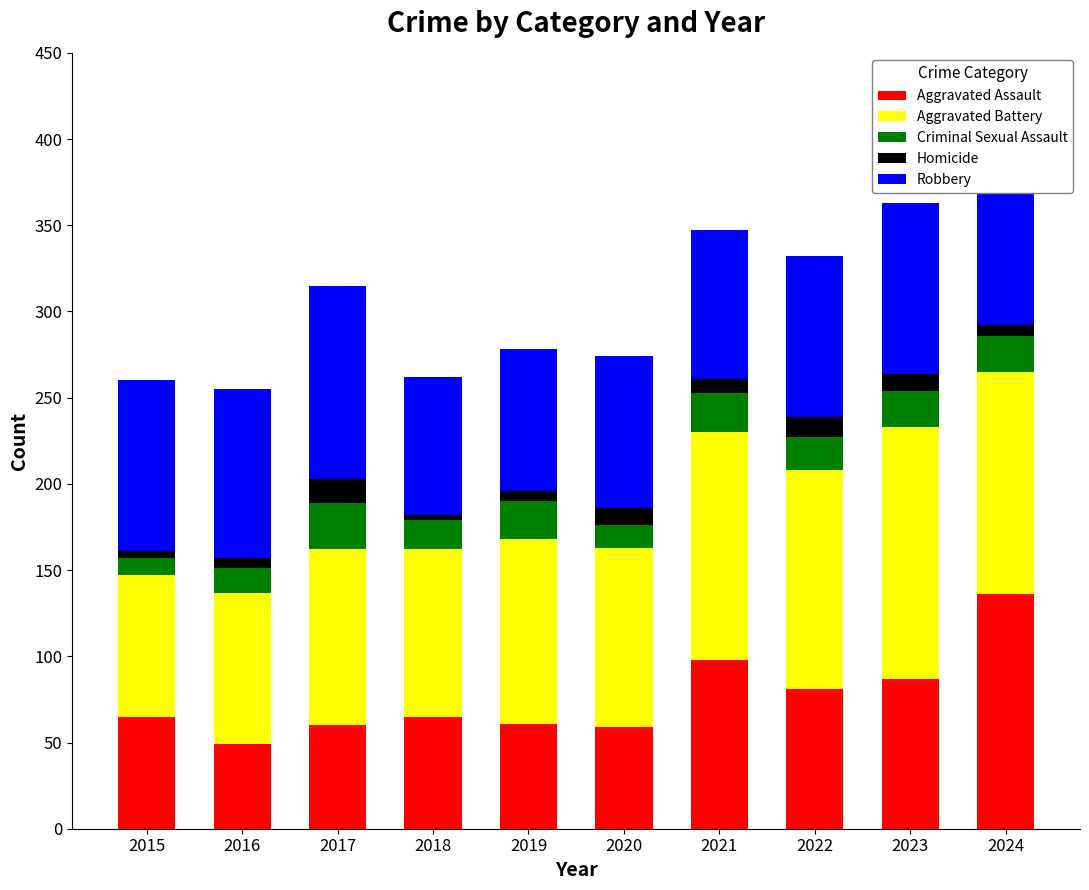

Is it true that Aggravated Assault equals 60 at 2017?

True